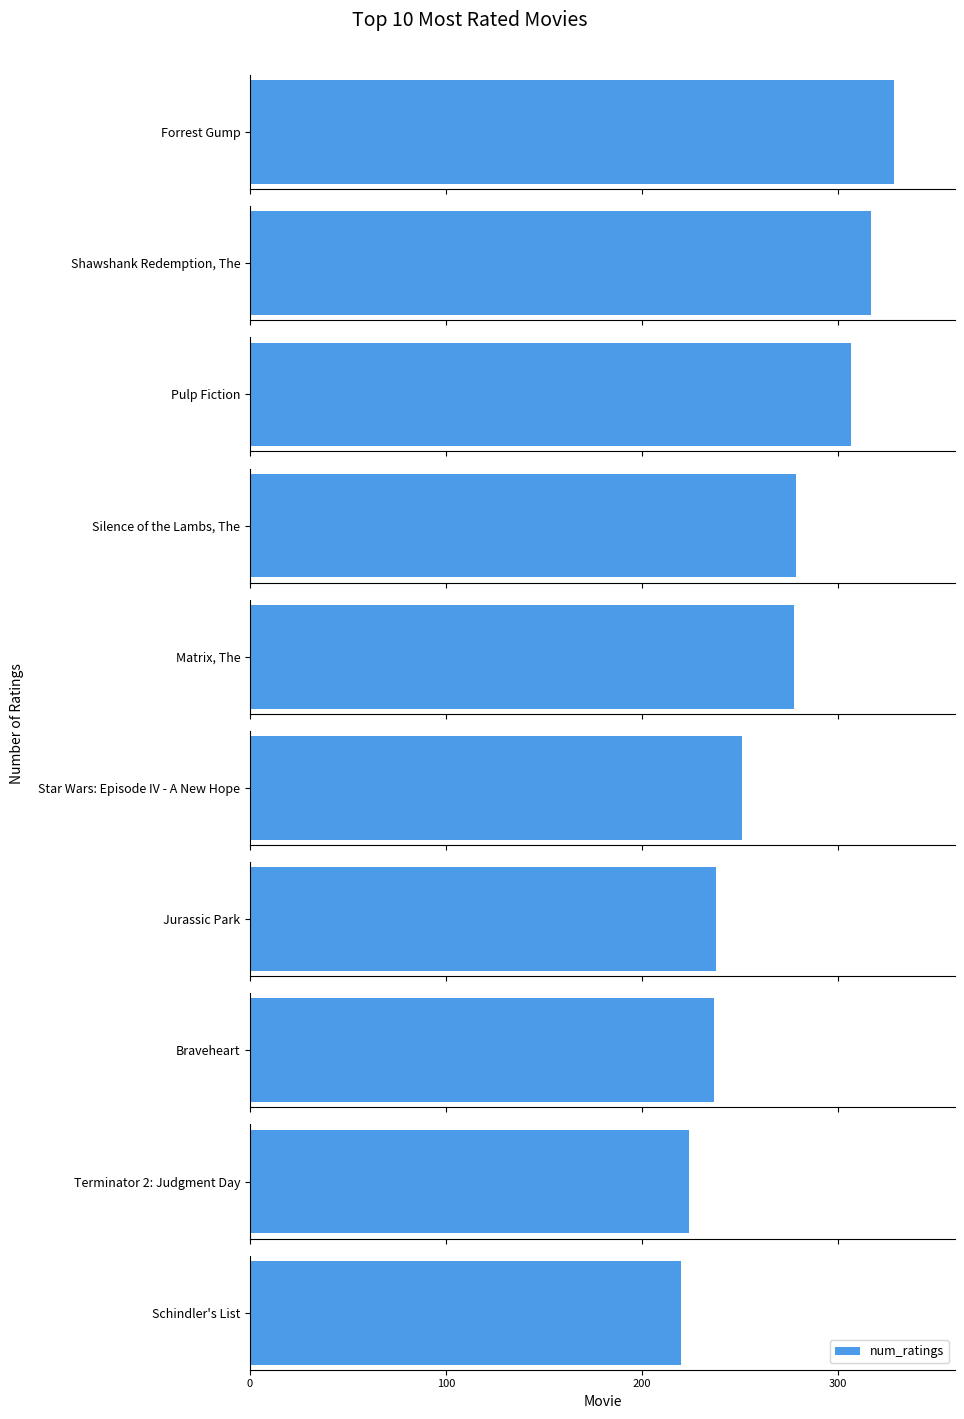

What is the difference between the values at Matrix, The and Shawshank Redemption, The?

39